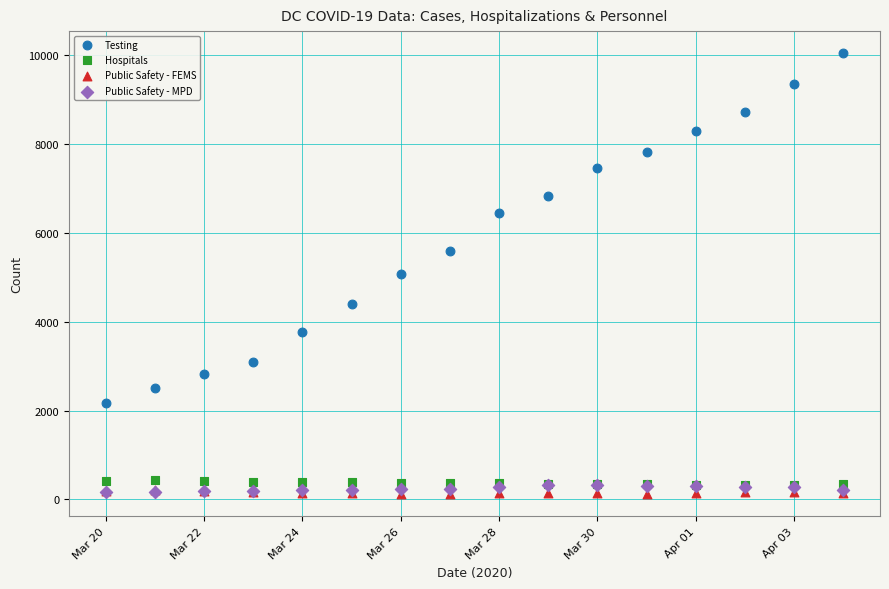

Which series contains the highest Y value?

Testing